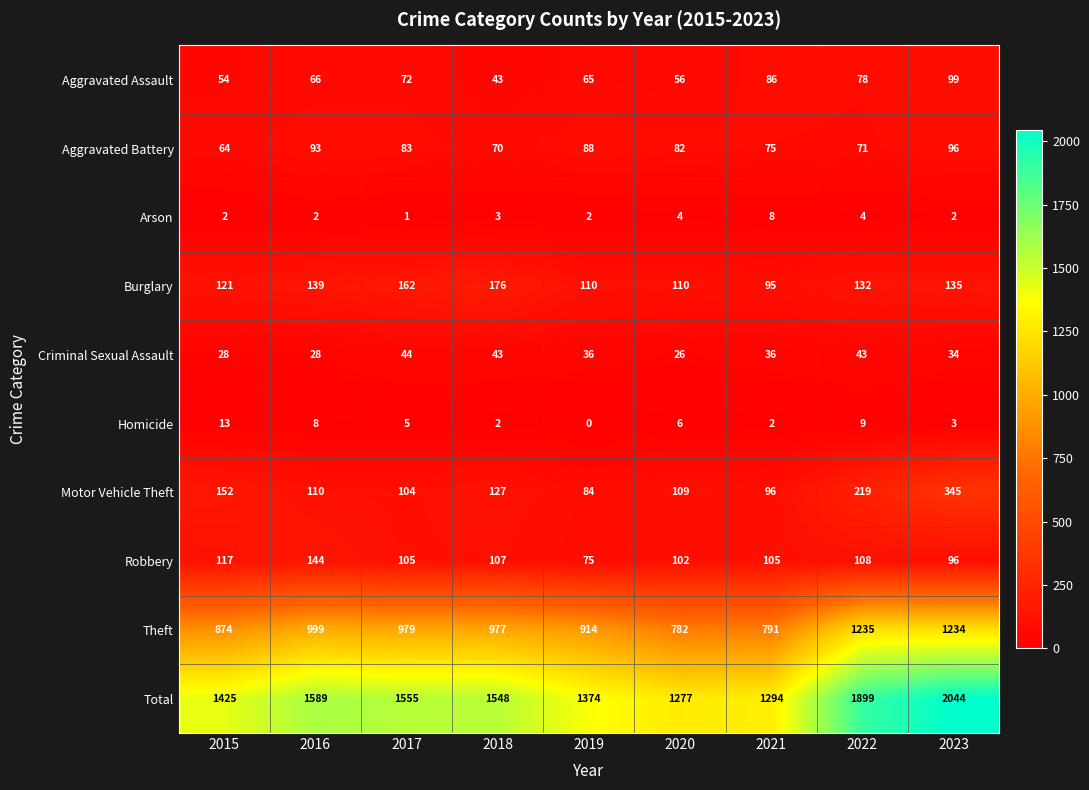

How many series are shown in this chart?

10